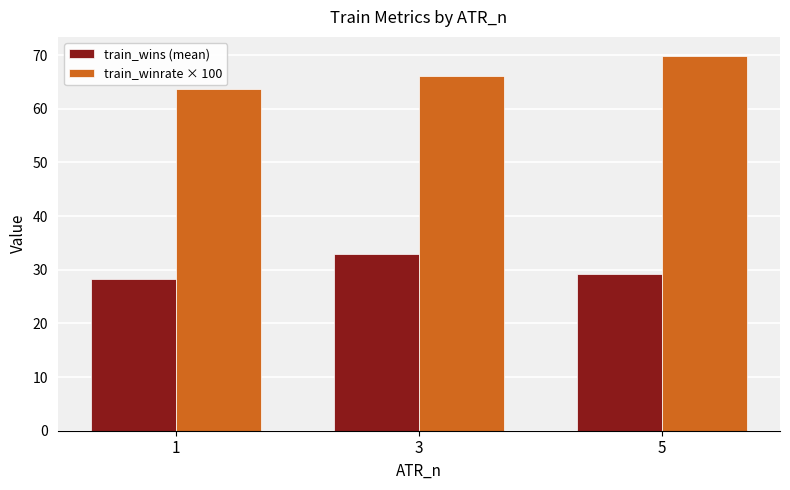

Which series has the largest total across all categories?

train_winrate × 100